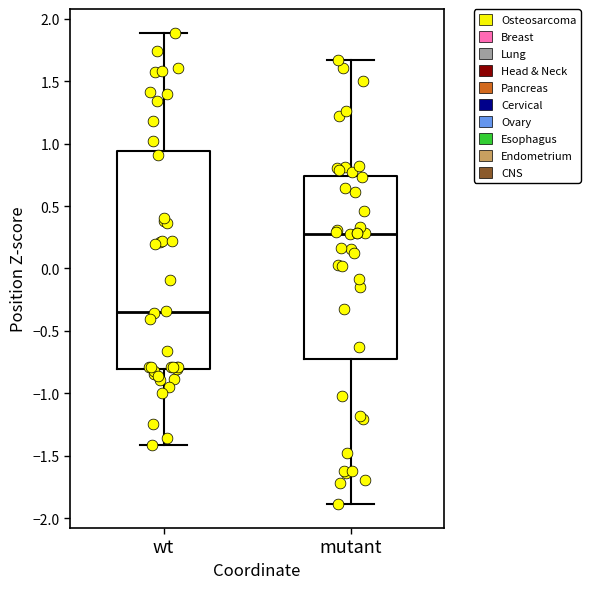

Which box is the tallest, from its lower edge to its upper edge?

wt